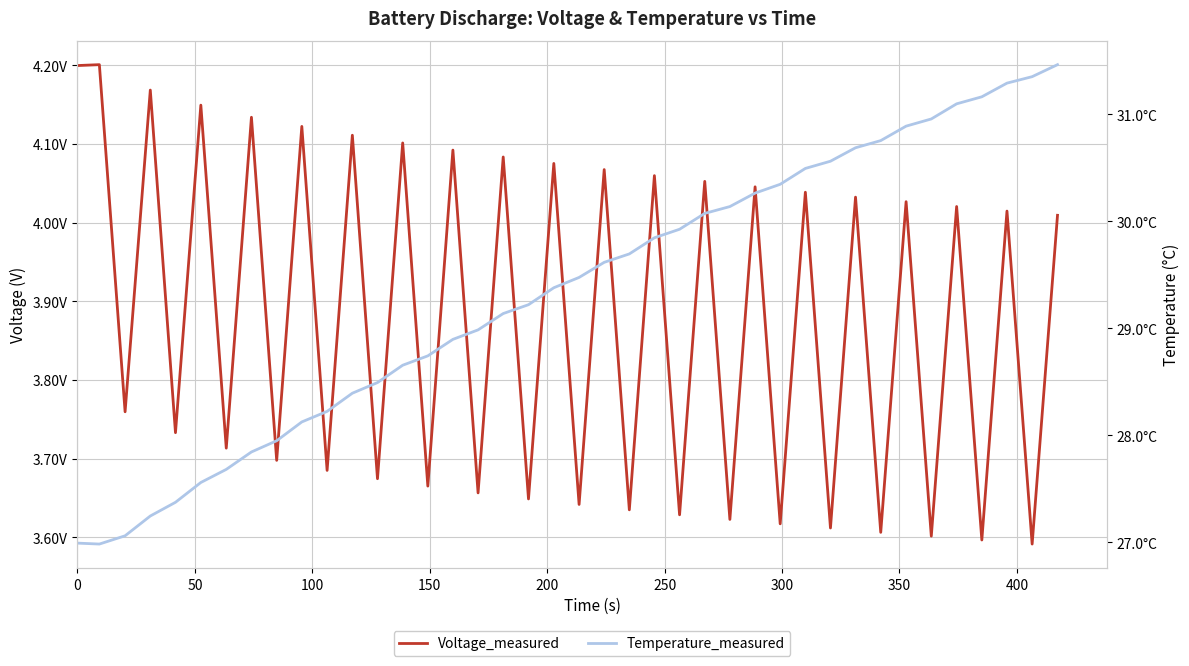

Is this an area chart (filled region under the line)?

No